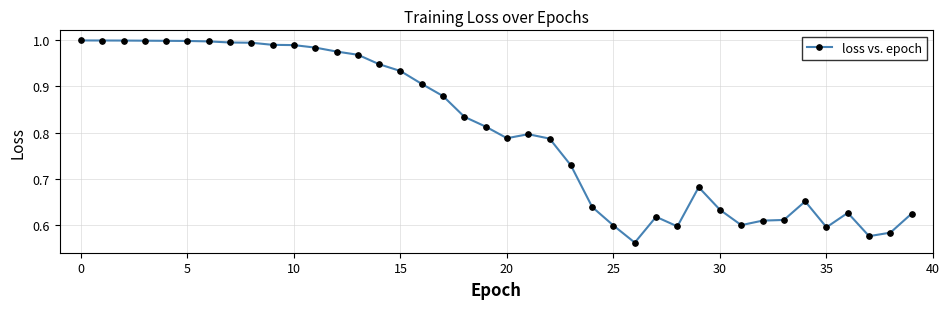

True or false: the data has more than 0 interior local peaks.

True